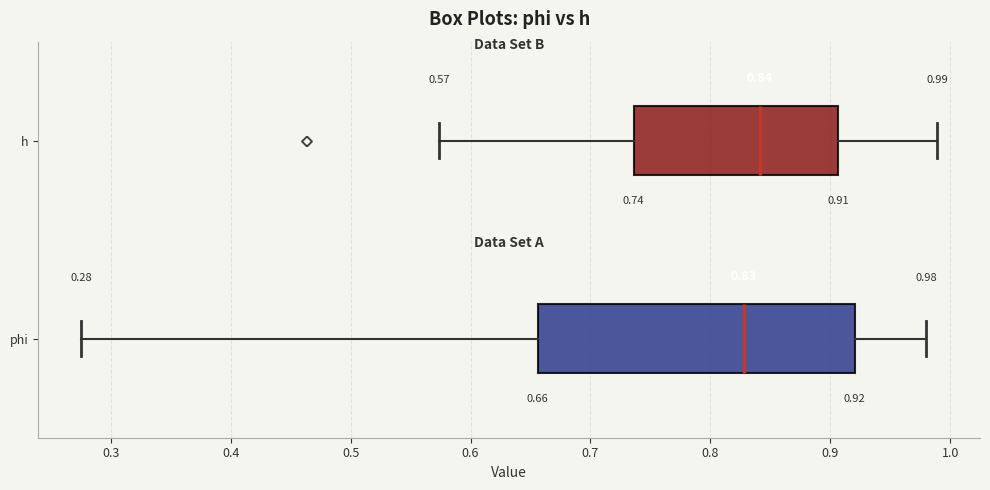

Which box has the furthest to the left median line?

phi